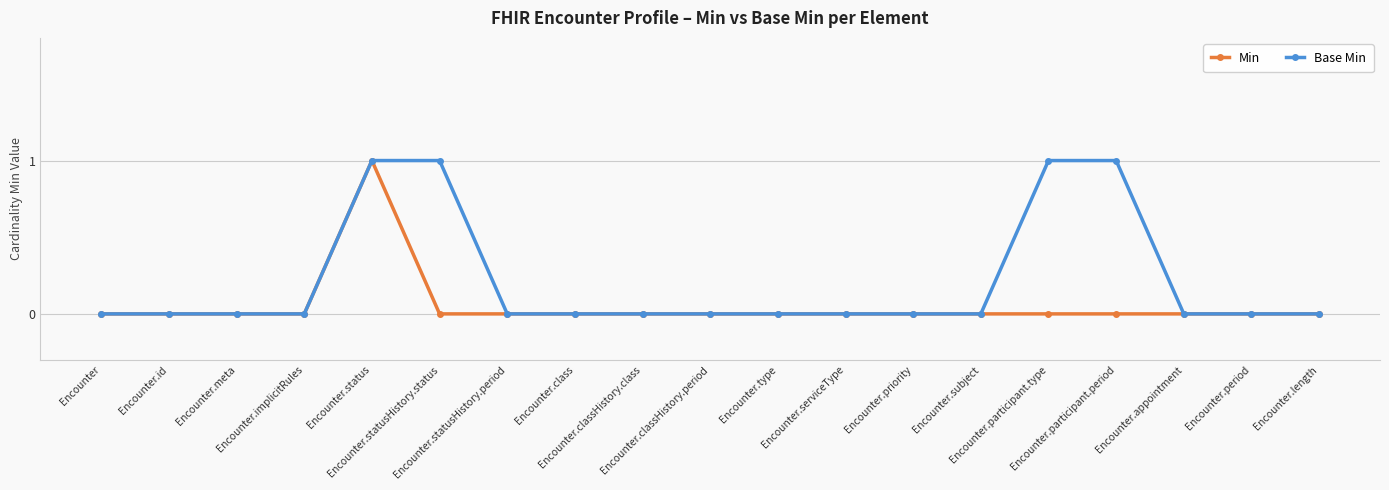

What is the difference between the maximum and minimum values in the Base Min series?

1